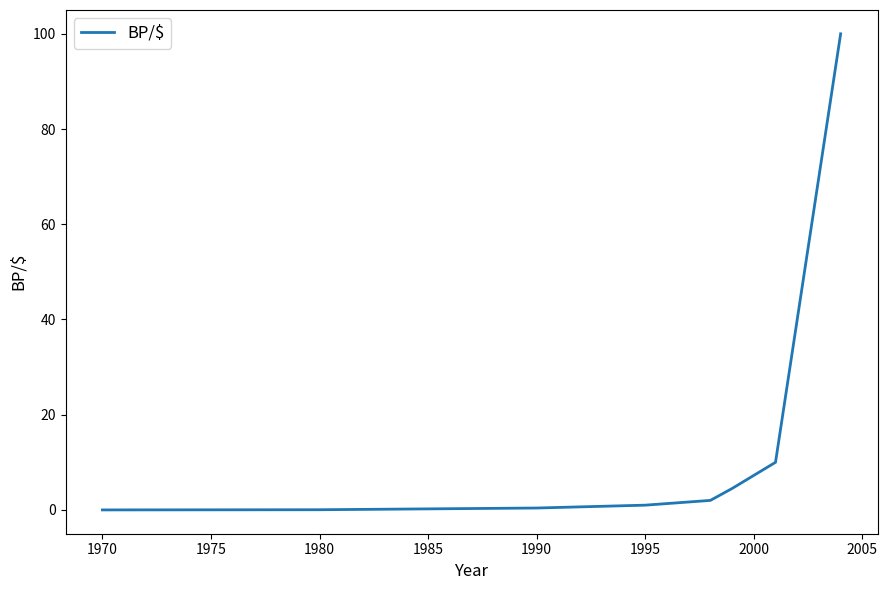

What is the average value?

14.7